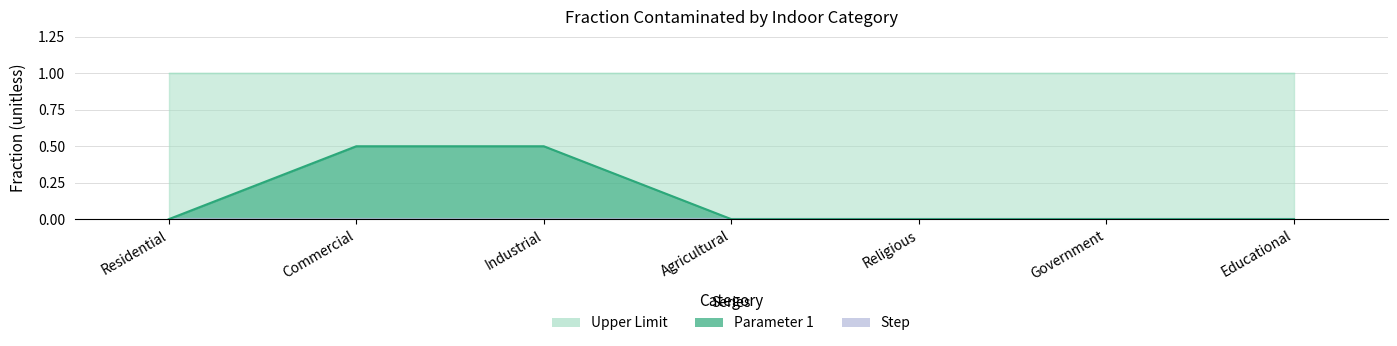

Is the value of Upper Limit at Government greater than the value of Parameter 1 at Educational?

Yes